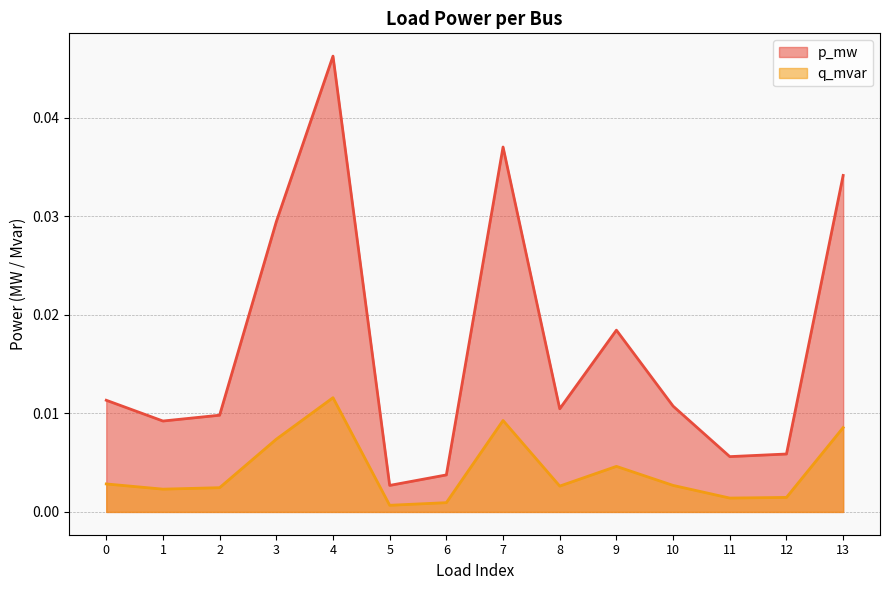

List the labels in order of p_mw value, smallest first.

5, 6, 11, 12, 1, 2, 8, 10, 0, 9, 3, 13, 7, 4